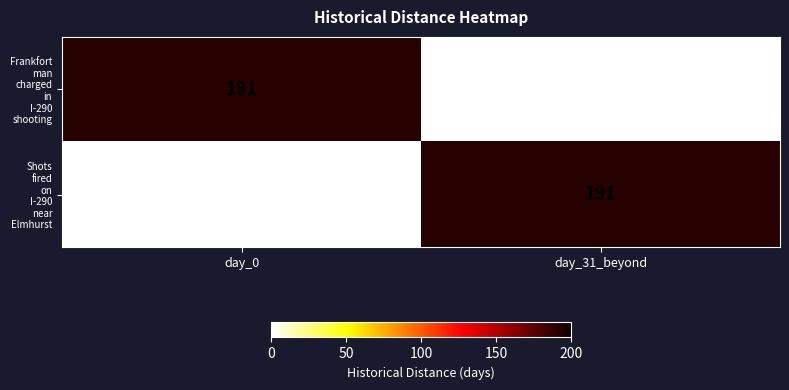

What is the difference between the highest and lowest values at day_0?

191